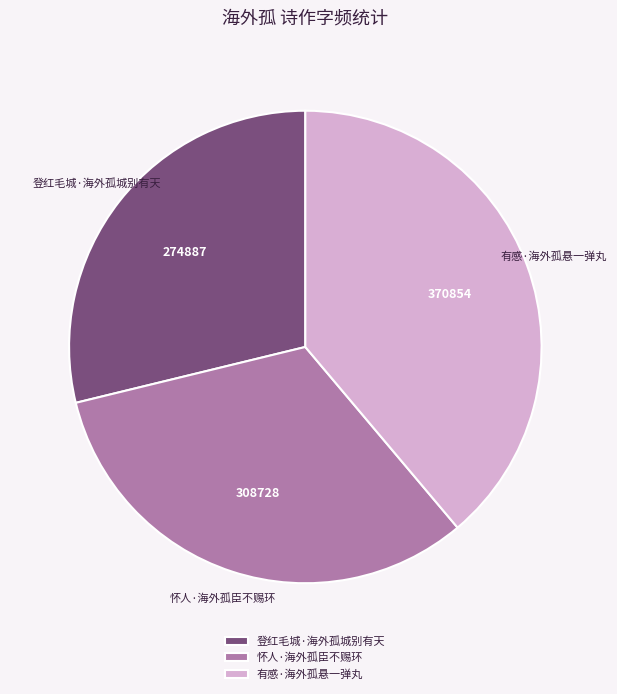

Does any single category account for the majority?

No